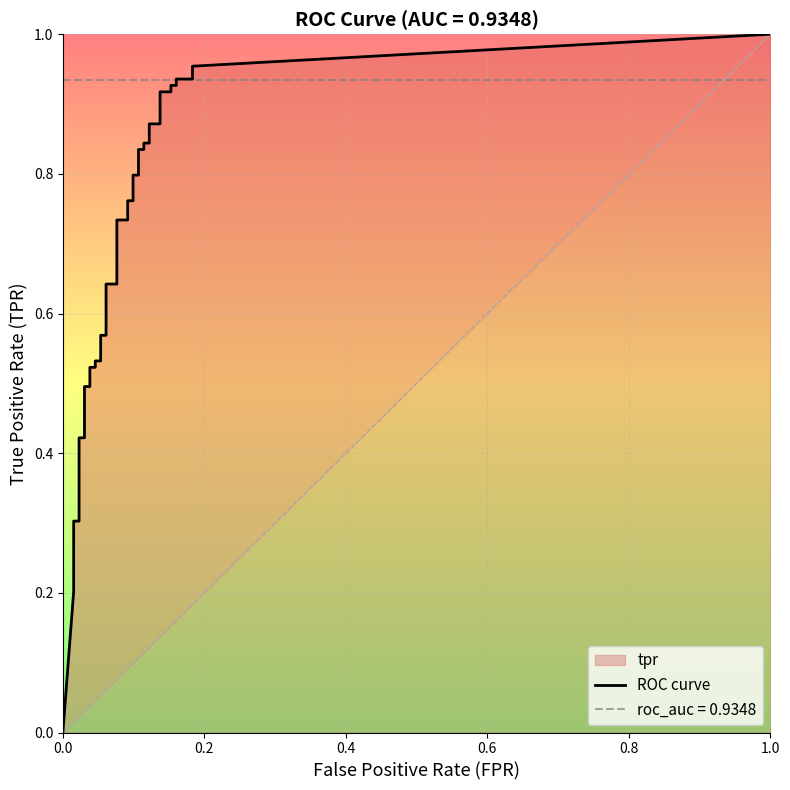

True or false: fpr has more than 0 interior local peaks.

False